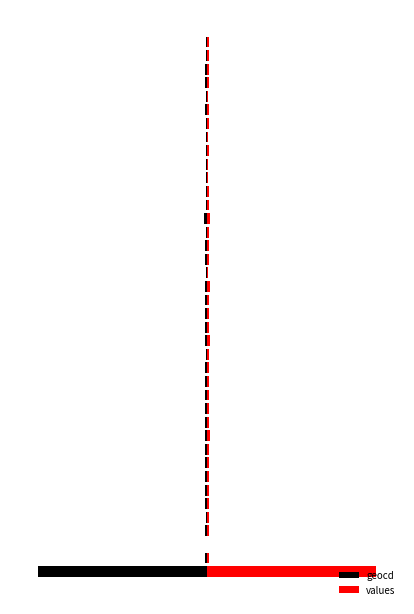

What is the difference between the highest and lowest values at 22?

0.4